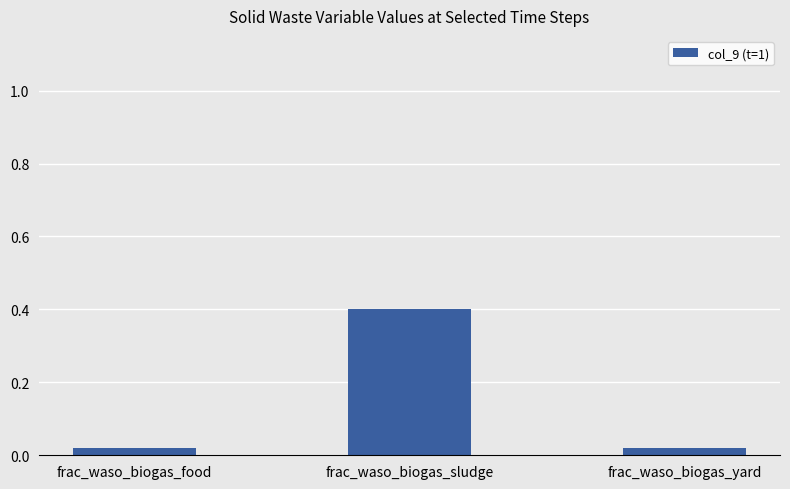

Which has a higher value, frac_waso_biogas_yard or frac_waso_biogas_sludge?

frac_waso_biogas_sludge